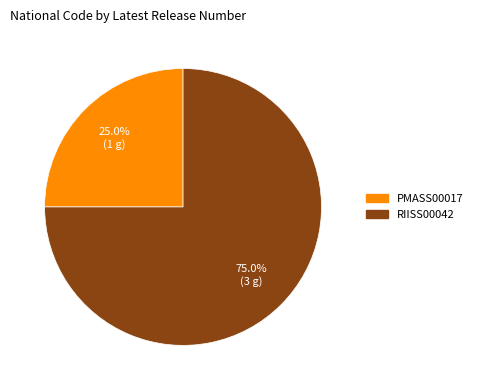

To the nearest percent, what is the average slice percentage?

50%